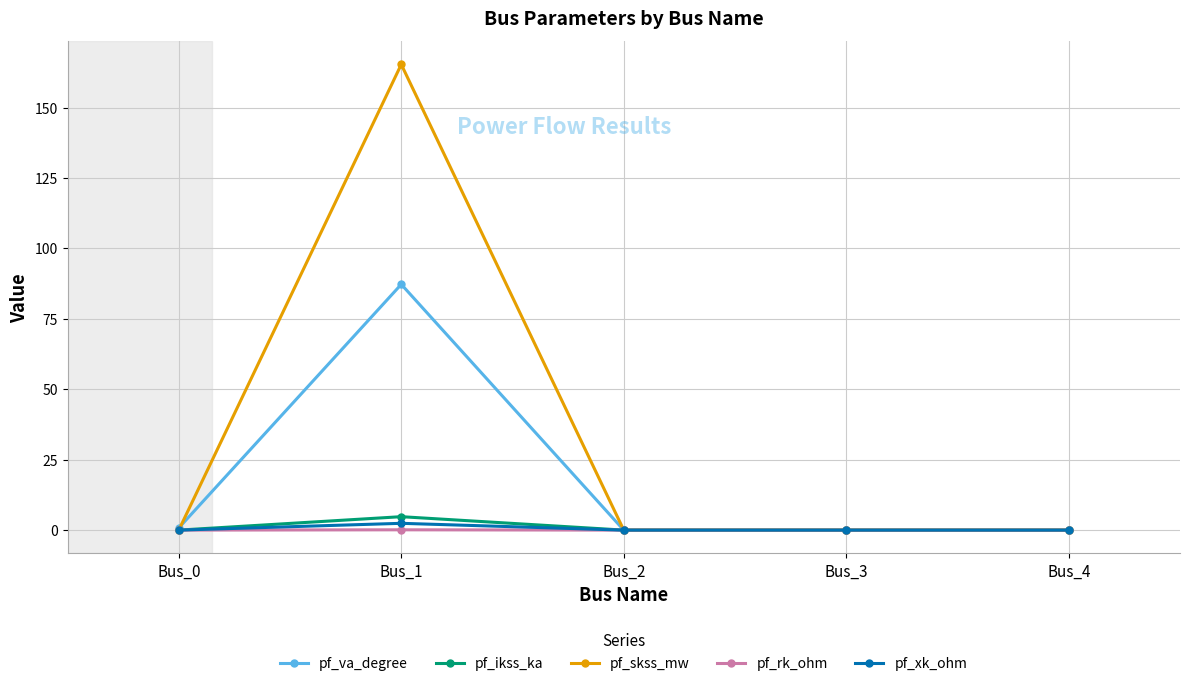

How many series are shown in this chart?

5